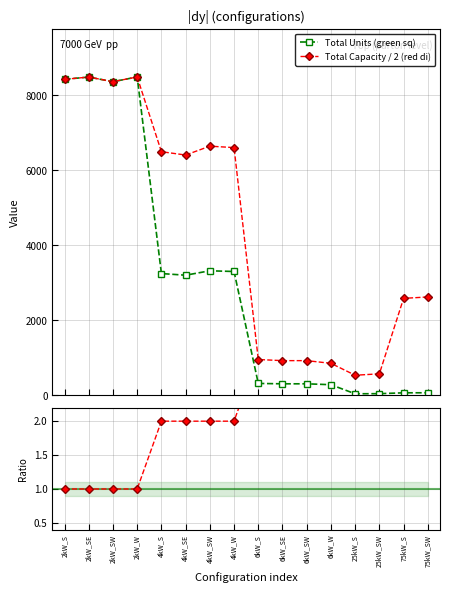

What is the lowest value of the Total Units (green sq) series?

43.0